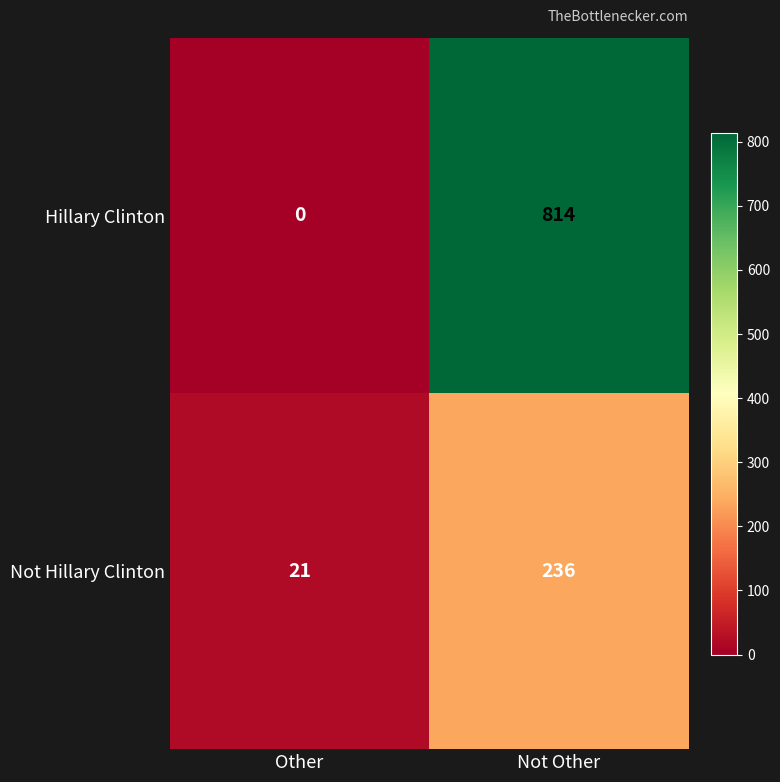

What is the difference between the highest and lowest values at Not Other?

578